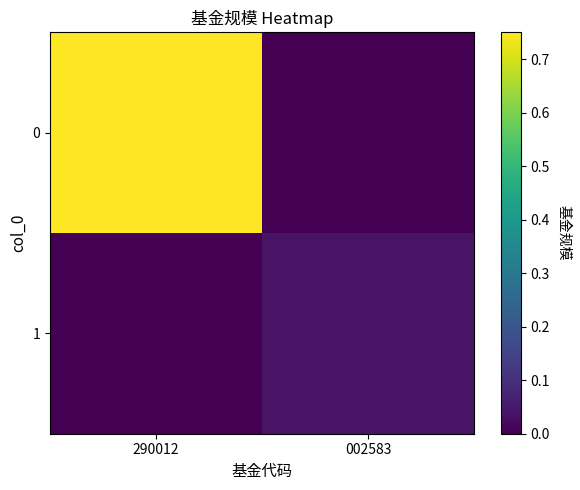

At how many categories does at least one series exceed 0?

2